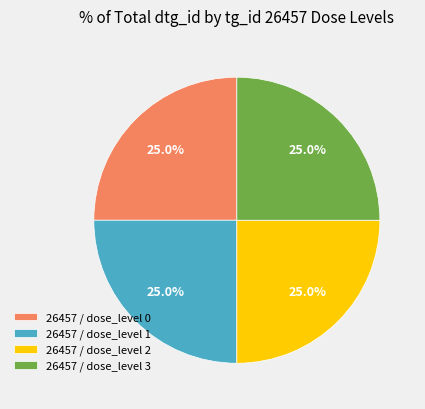

What is the ratio of the value at 26457 / dose_level 2 to the value at 26457 / dose_level 0?

1.0